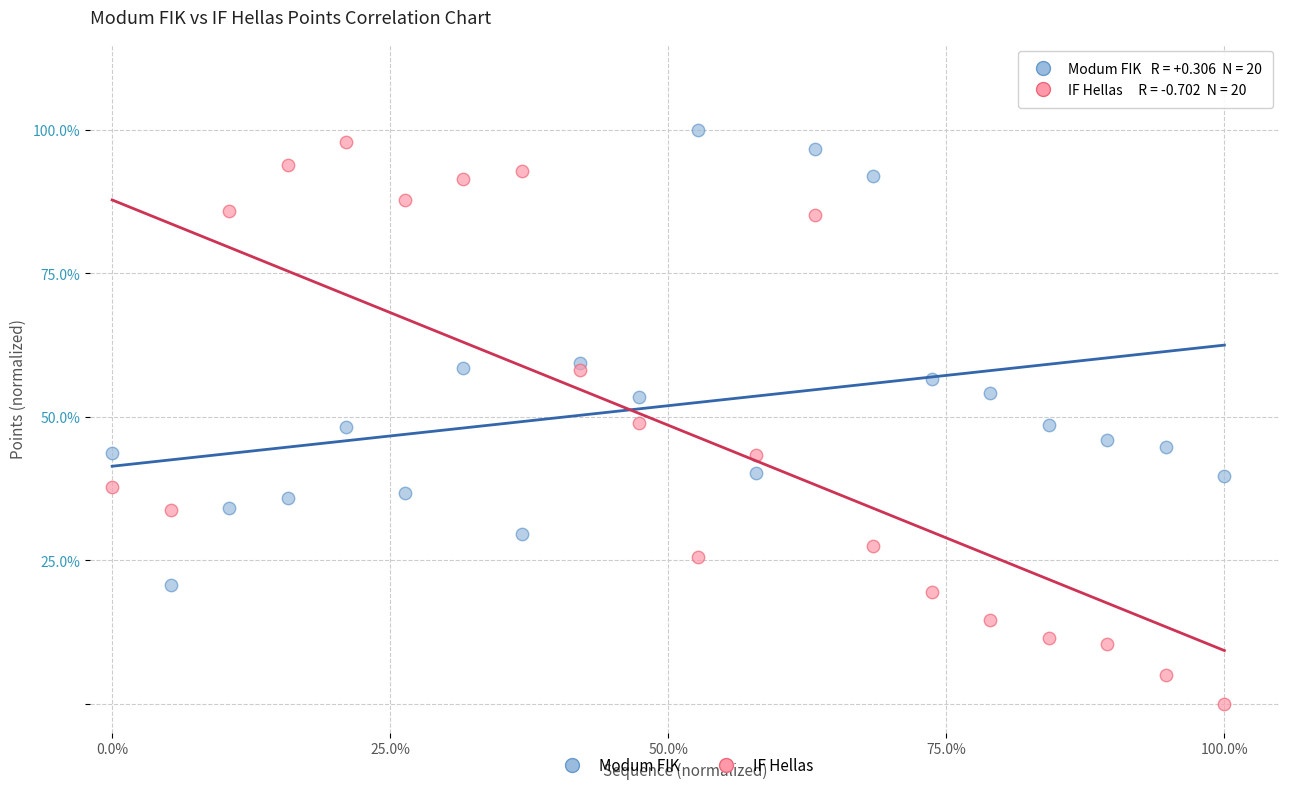

What are all the series names shown in the legend?

Modum FIK, IF Hellas